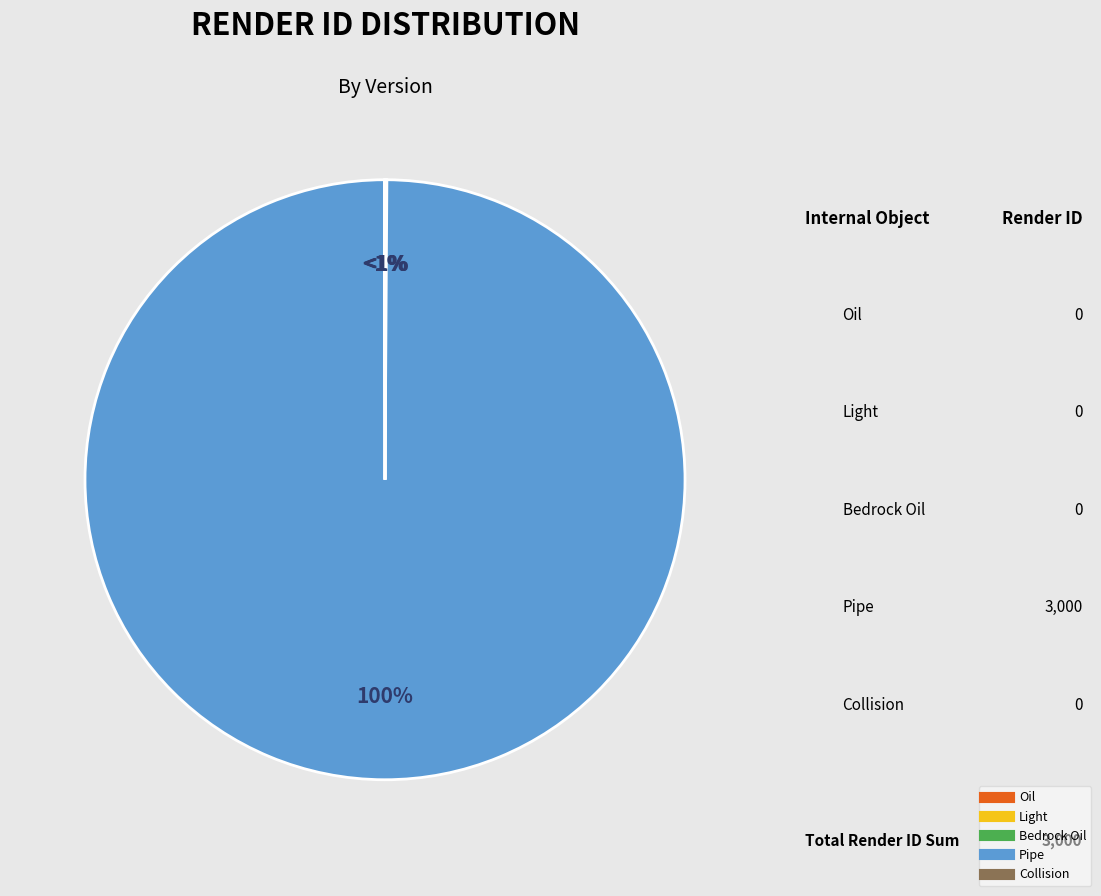

Which category has the smallest portion of the pie?

1.0.0 / Oil